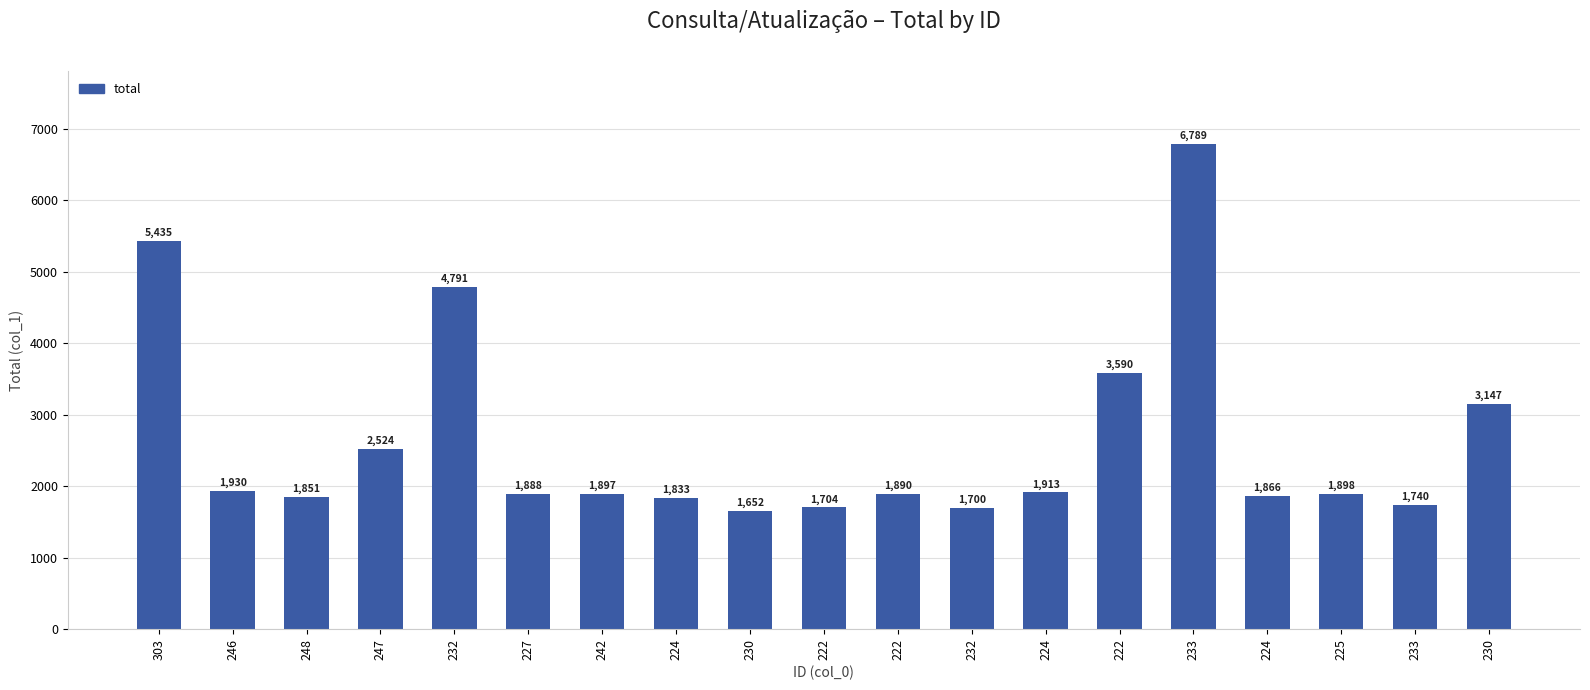

Does the chart contain any negative values?

No